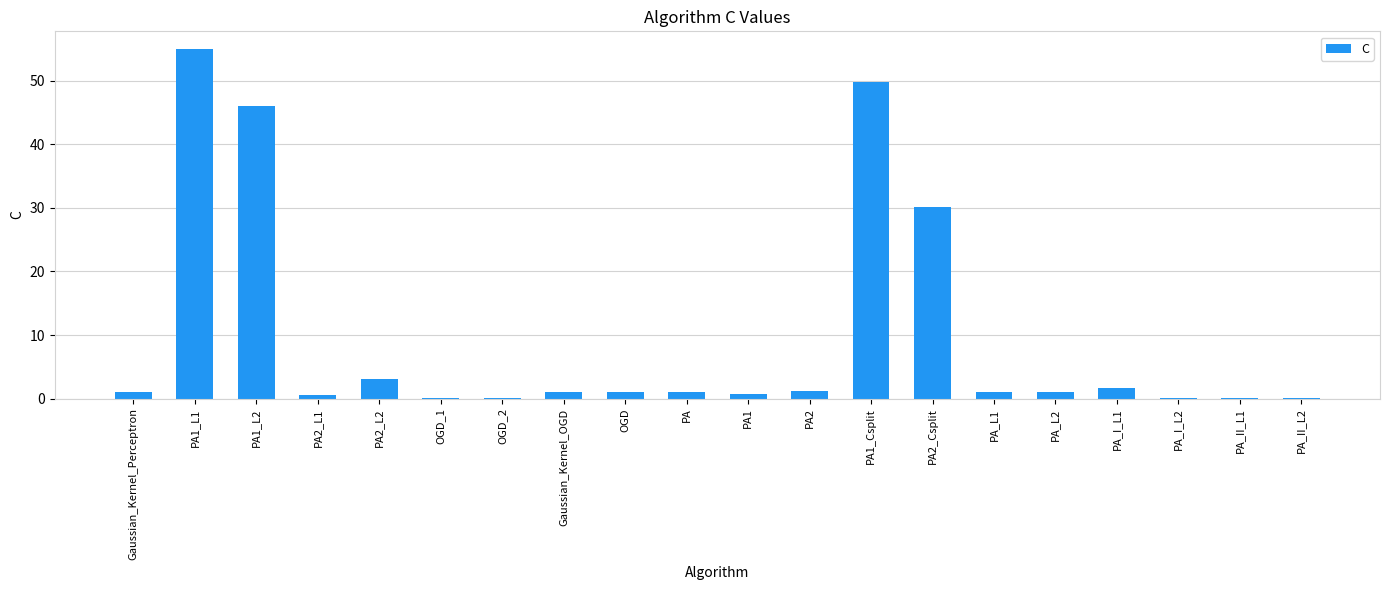

At which label is the value closest to 27?

PA2_Csplit